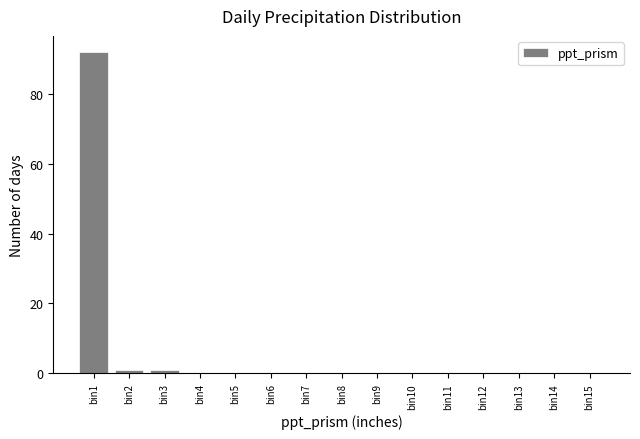

Reading left to right, extract all data points from this chart.

bin1=92	bin2=1	bin3=1	bin4=0	bin5=0	bin6=0	bin7=0	bin8=0	bin9=0	bin10=0	bin11=0	bin12=0	bin13=0	bin14=0	bin15=0